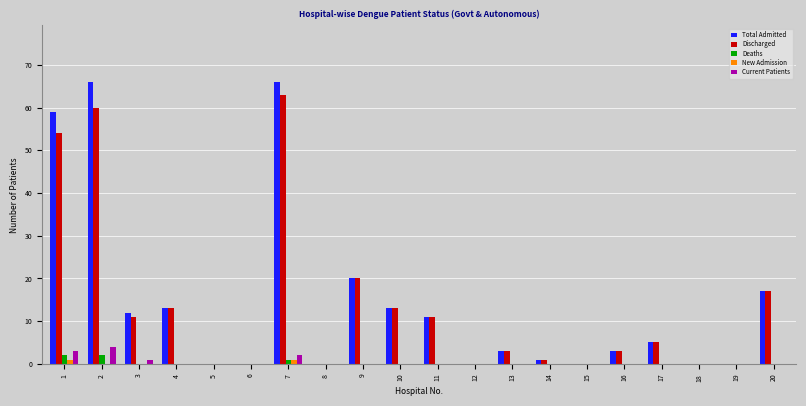

Which series changed the most between 1 and 13?

Total Admitted